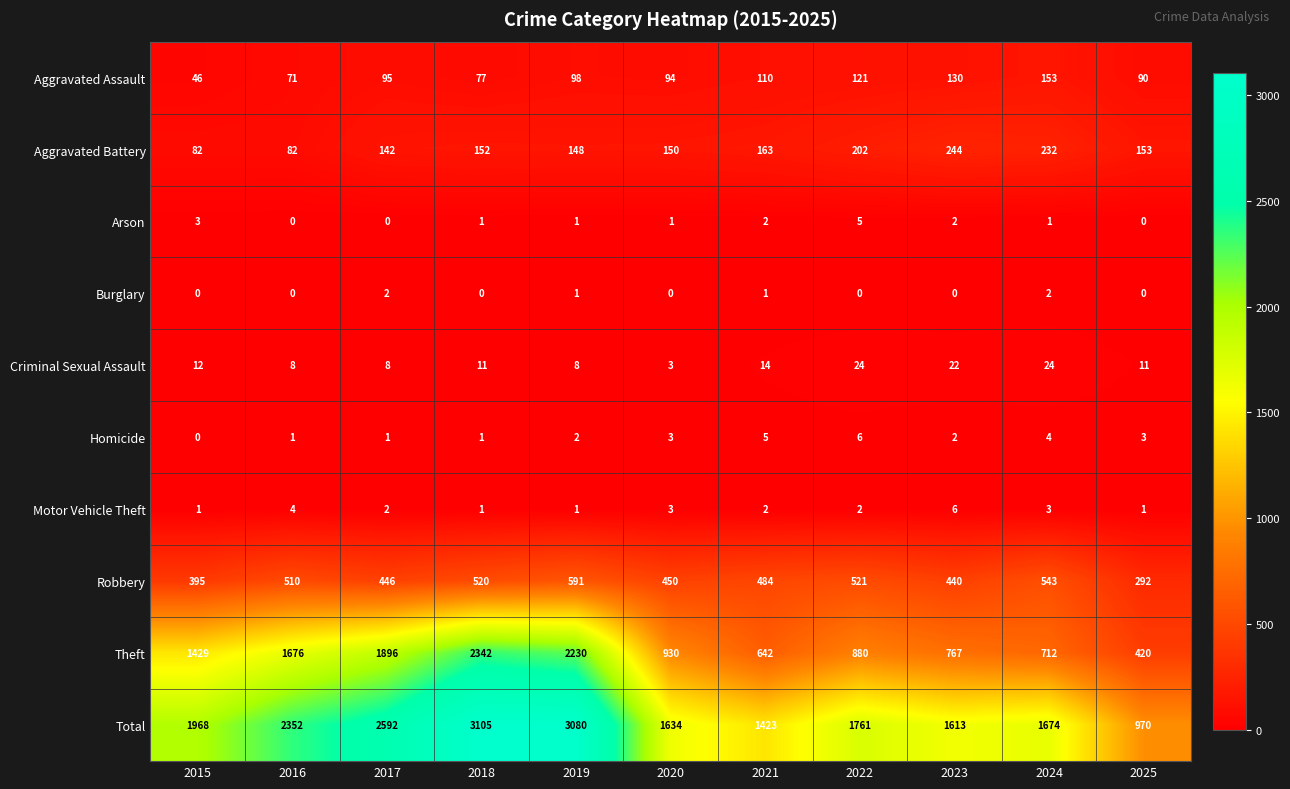

Which category has the highest value in the Total series?

2018